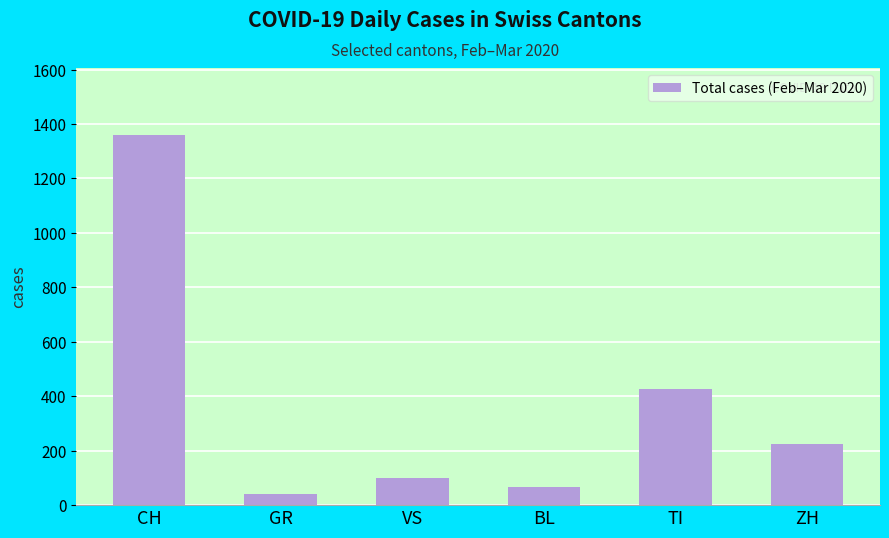

How many values are below 226?

3